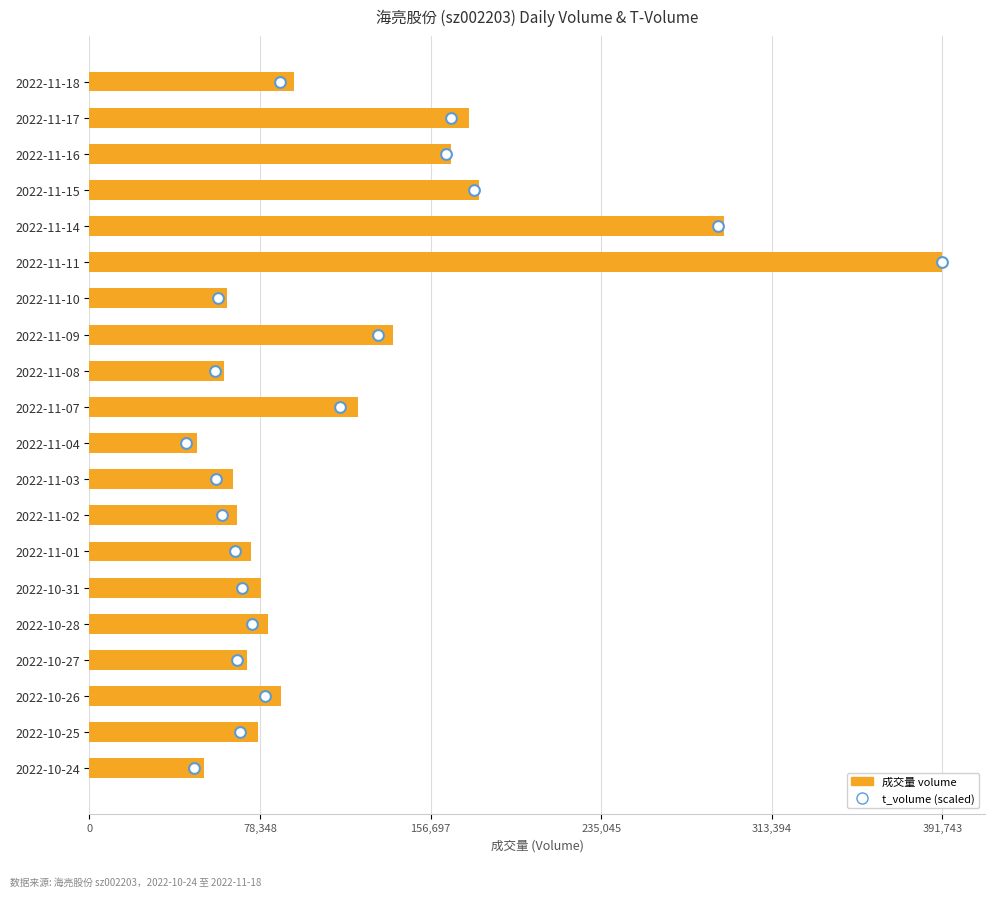

What are all the series names shown in the legend?

volume, t_volume